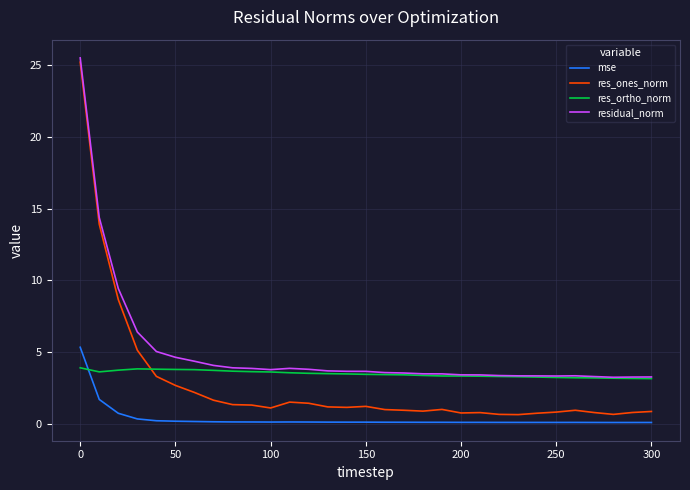

True or false: residual_norm and mse intersect in this chart.

False